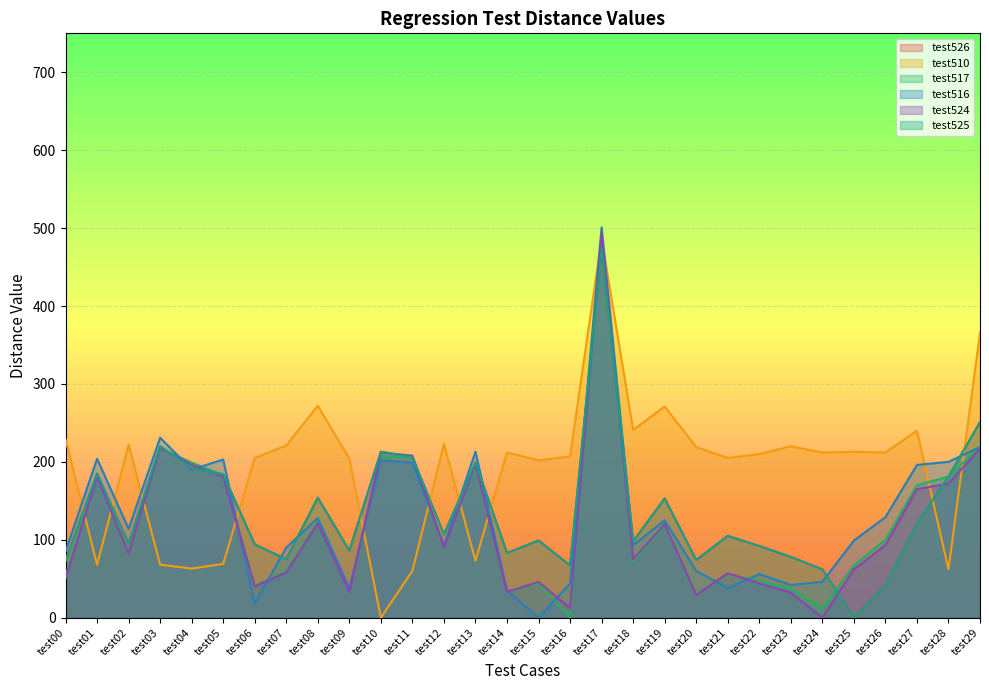

What are all the series names shown in the legend?

RegressionTest1::test526, RegressionTest1::test510, RegressionTest1::test517, RegressionTest1::test516, RegressionTest1::test524, RegressionTest1::test525